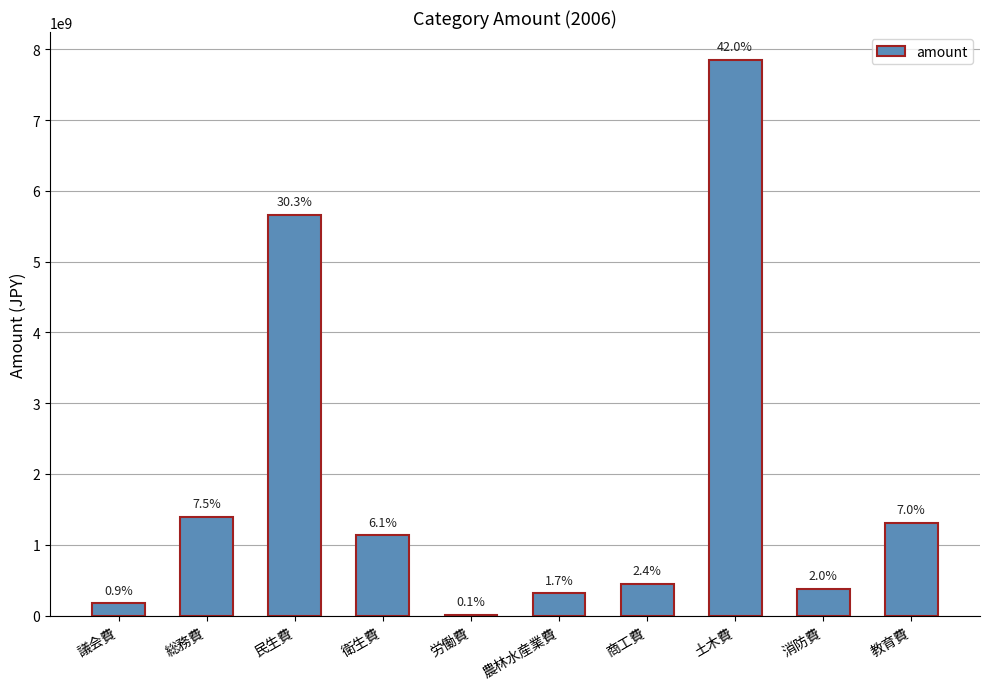

What is the difference between the maximum and second lowest values?

7677507000